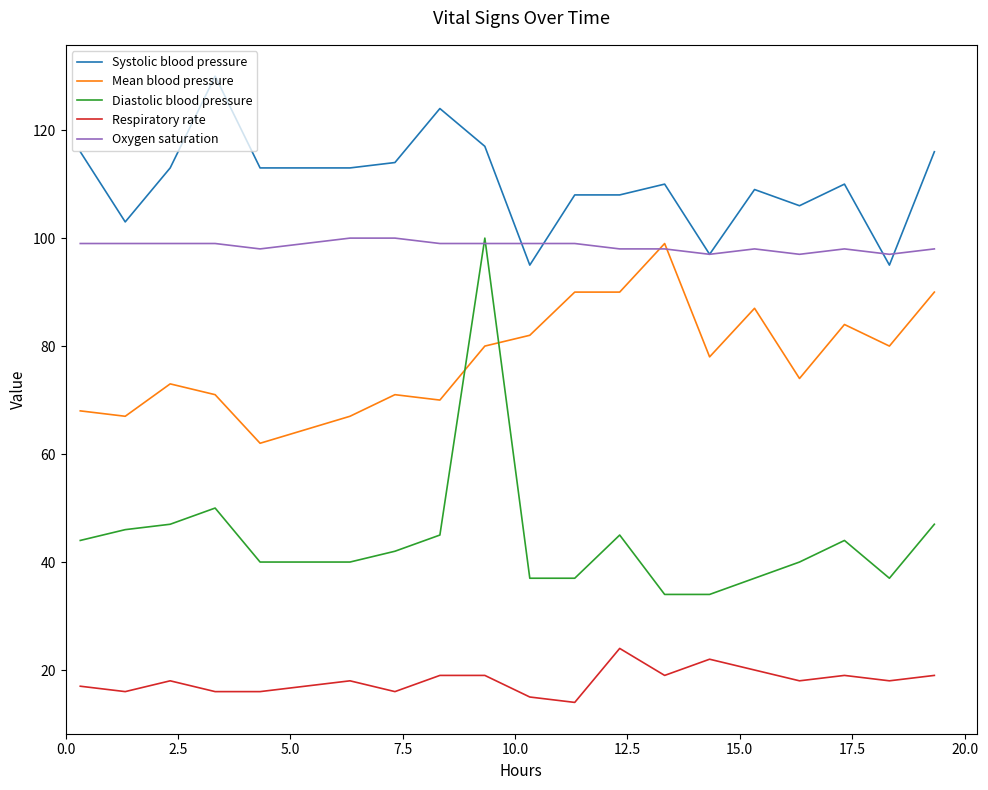

Does the chart have visible grid lines?

No